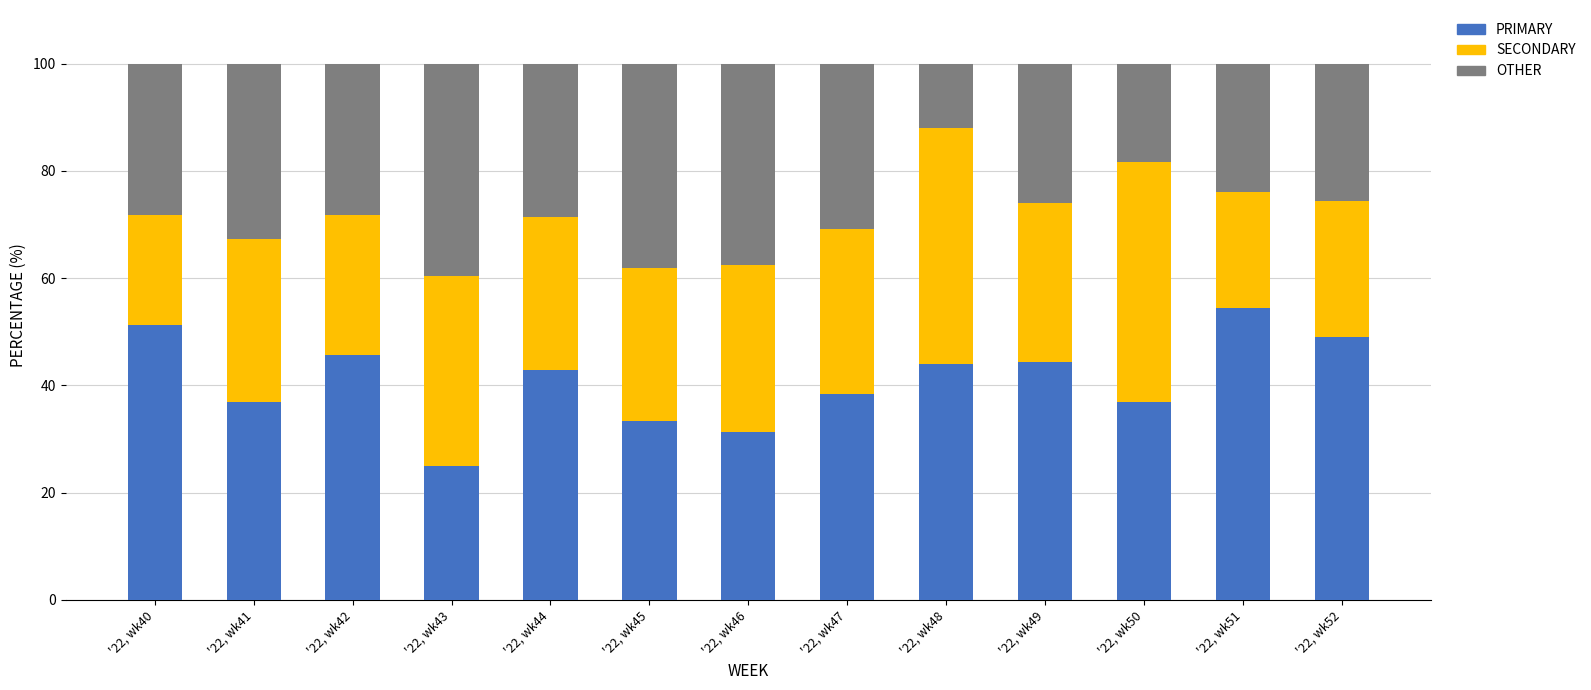

What is the total value across all series at '22, wk43?

100.0